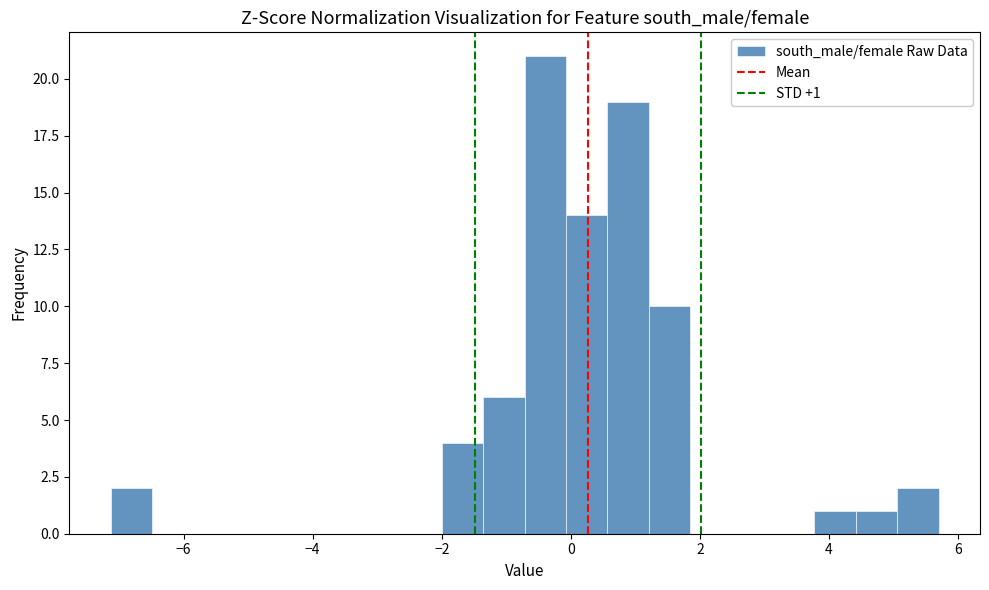

Around what value on the x-axis is the tallest bar? Give the approximate position of its centre, as read against the axis.

-0.4